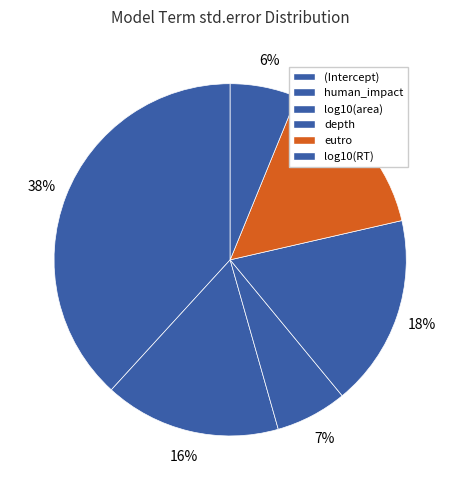

How many segments does this pie chart have?

6